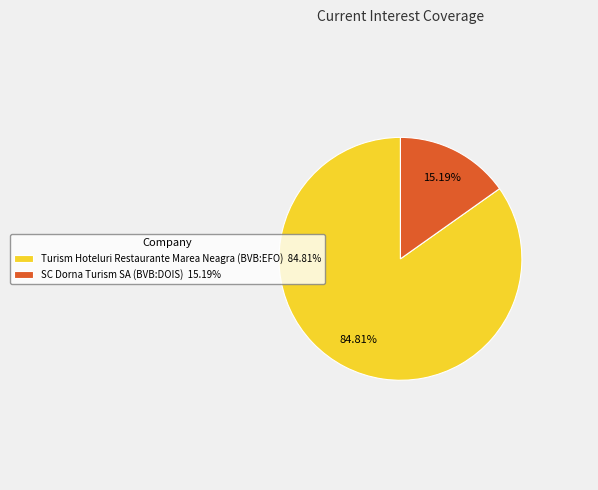

How many slices are in this pie chart?

2